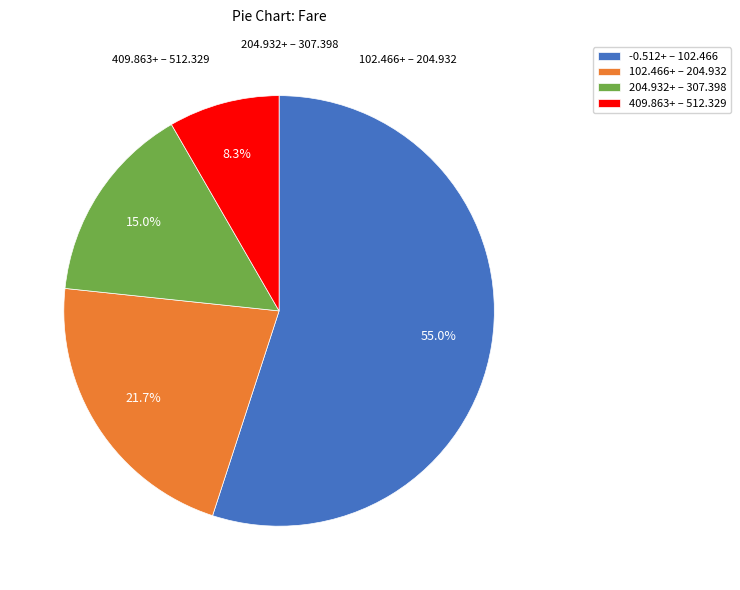

Is the sum of 204.932+ – 307.398 and 409.863+ – 512.329 greater than half?

No